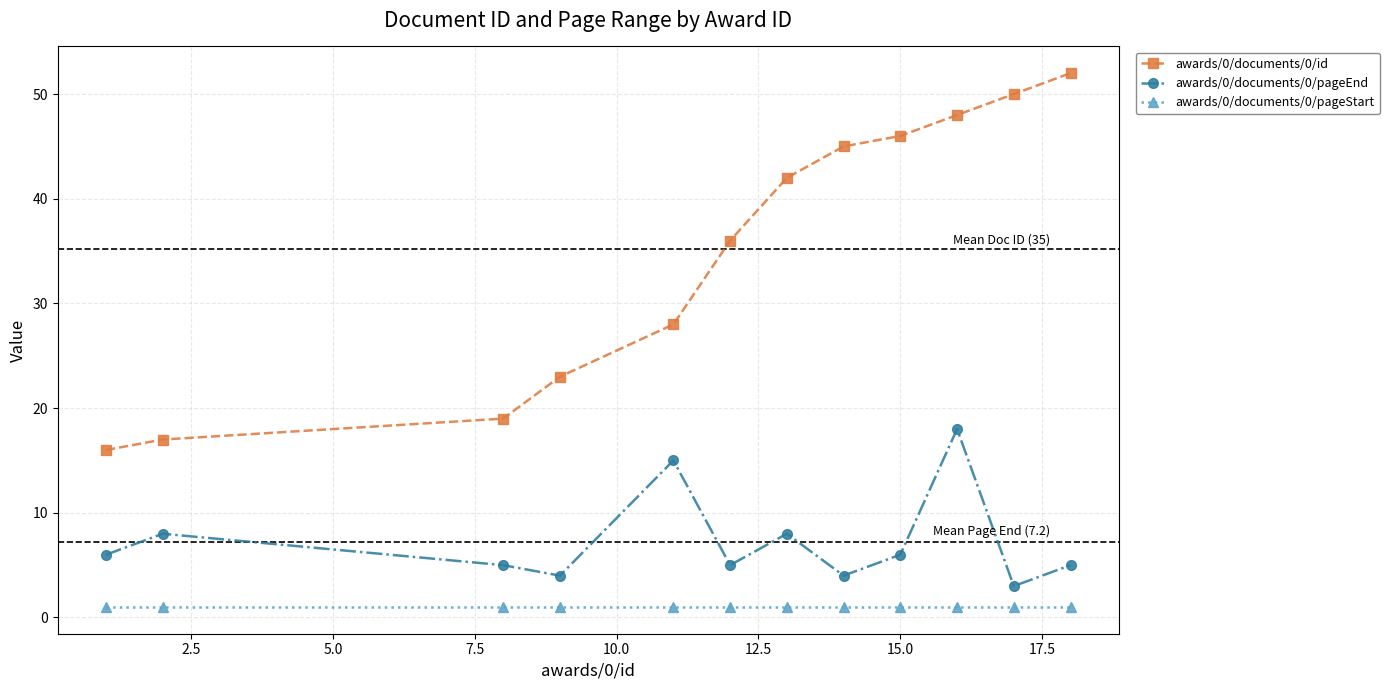

Which series has the widest spread of values?

awards/0/documents/0/id